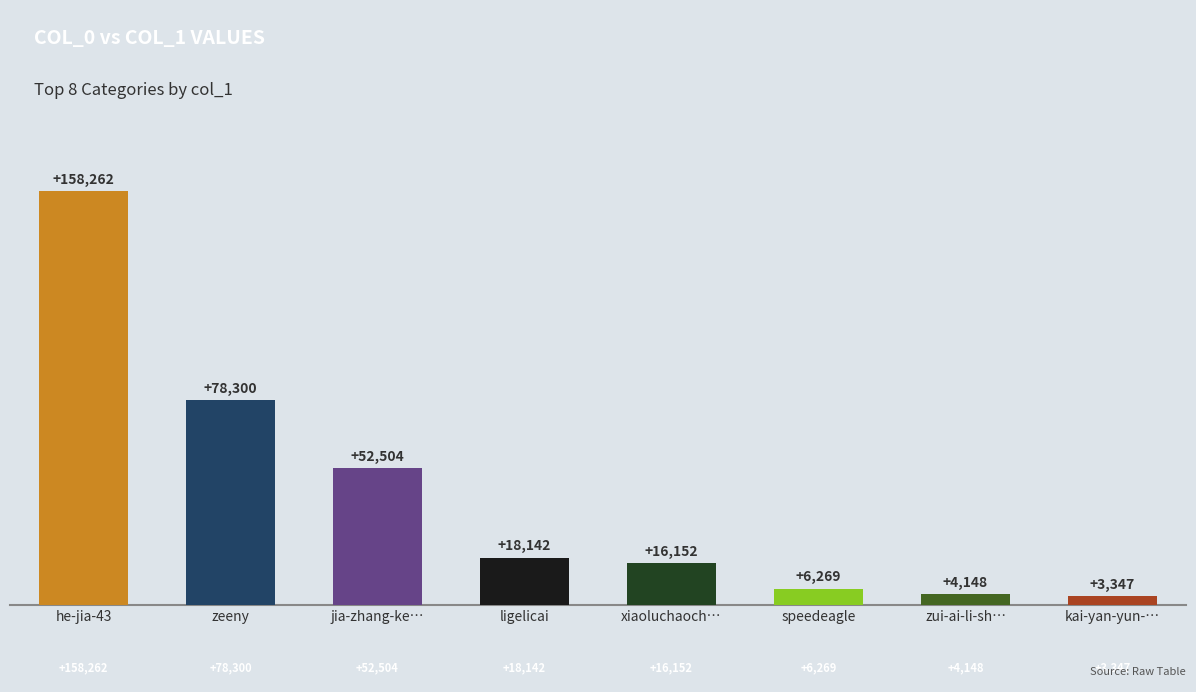

What is the label of the 8th bar from the left?

kai-yan-yun-…